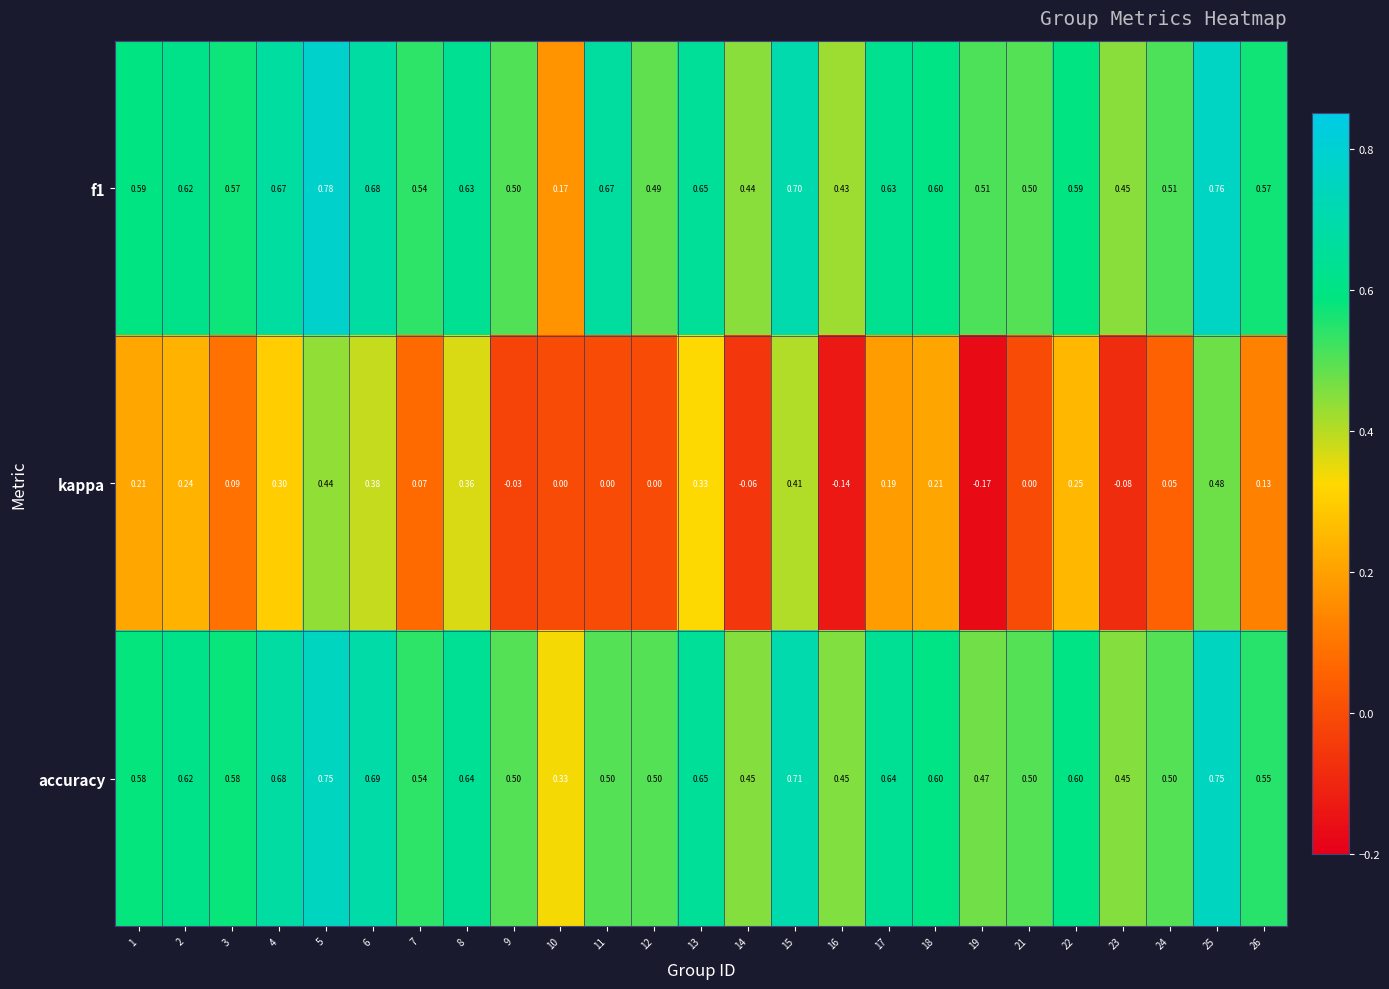

Which series changed the most between 6 and 17?

kappa